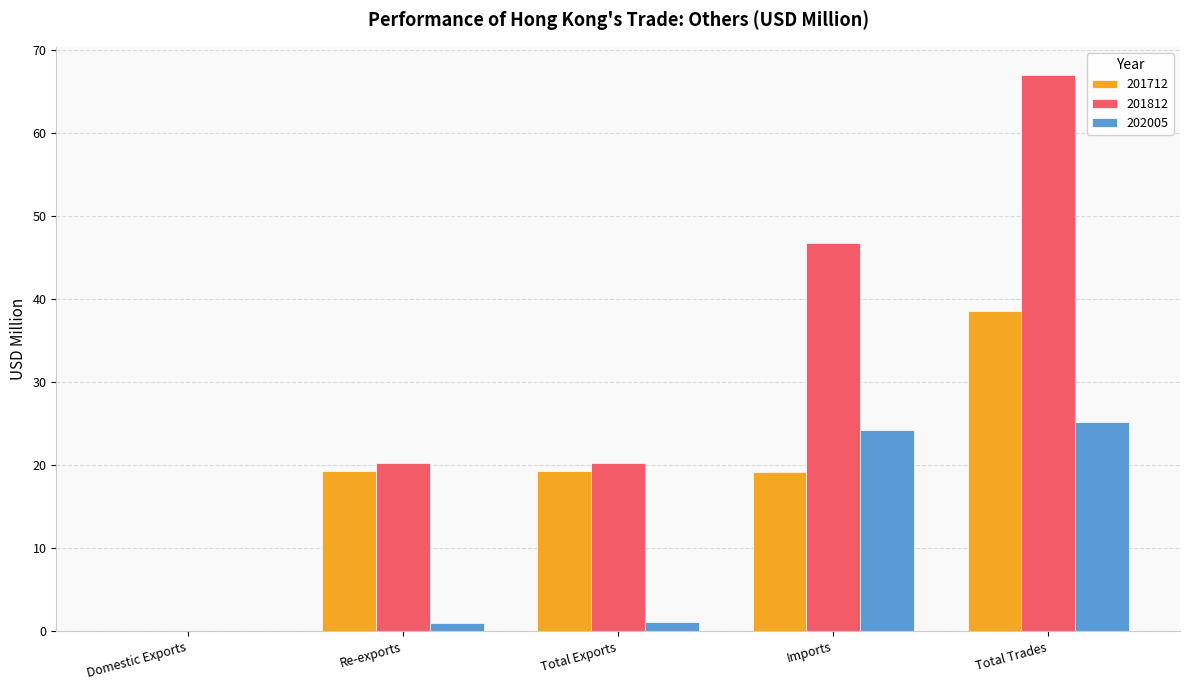

Which label corresponds to the largest value in the chart?

Total Trades